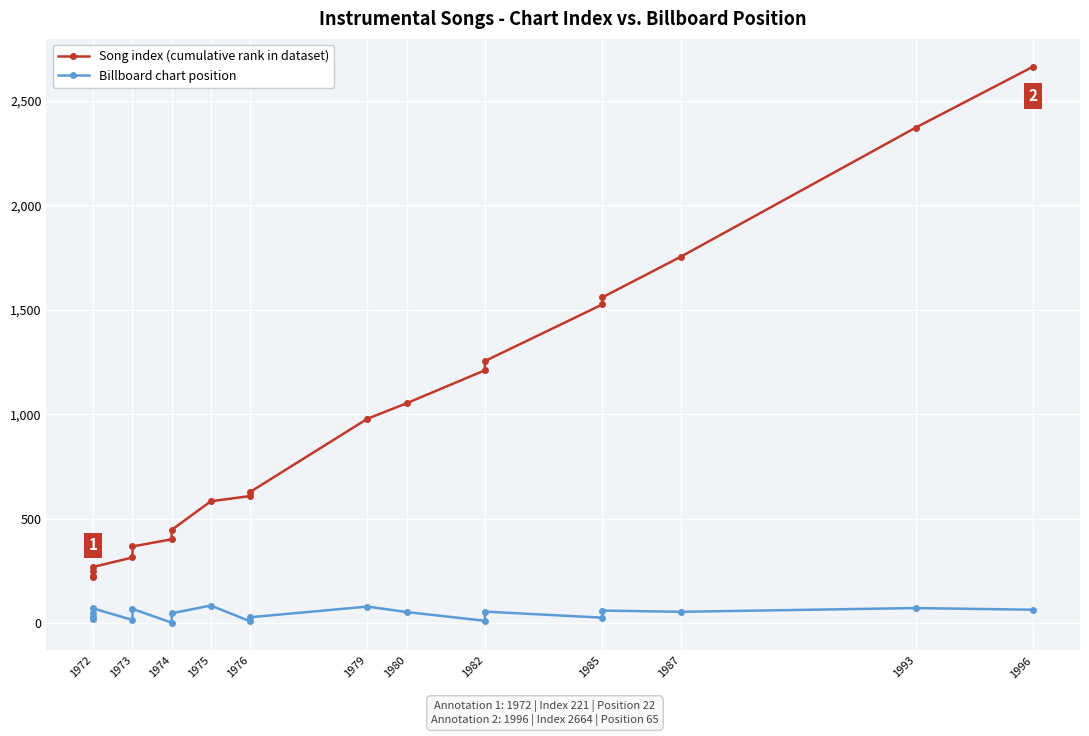

What is the difference between the maximum and second lowest values in the Billboard chart position series?

75